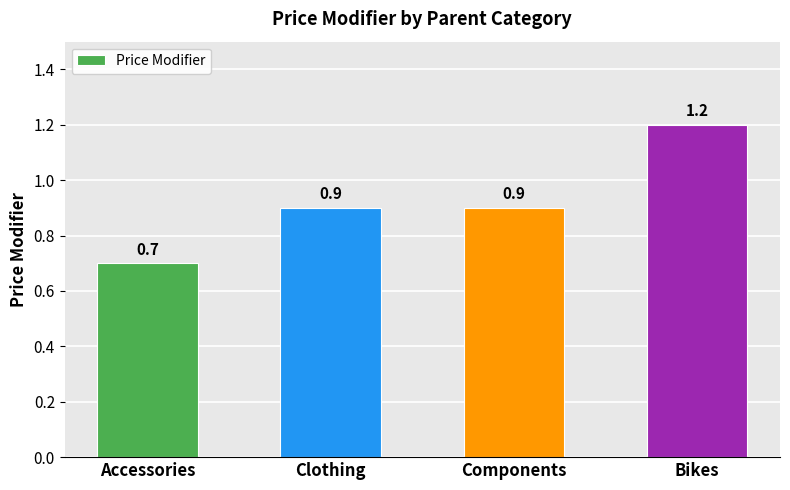

What is the smallest value displayed?

0.7